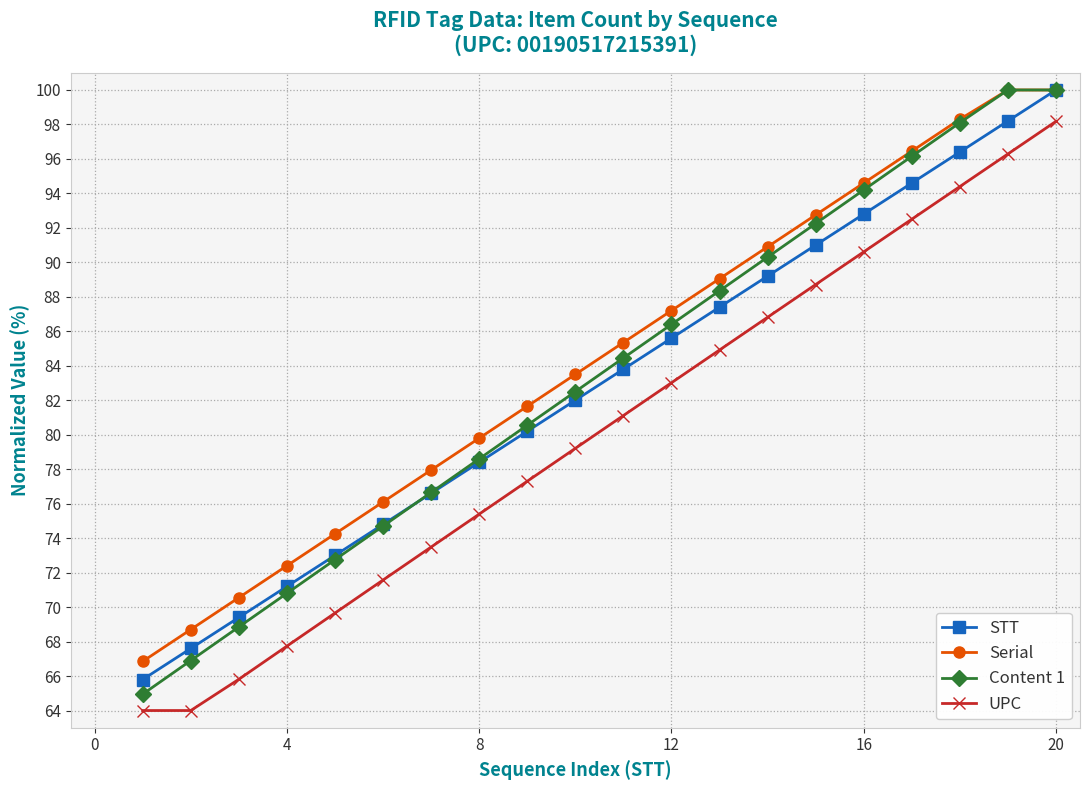

What is the highest value of the Content 1 series?

100.0